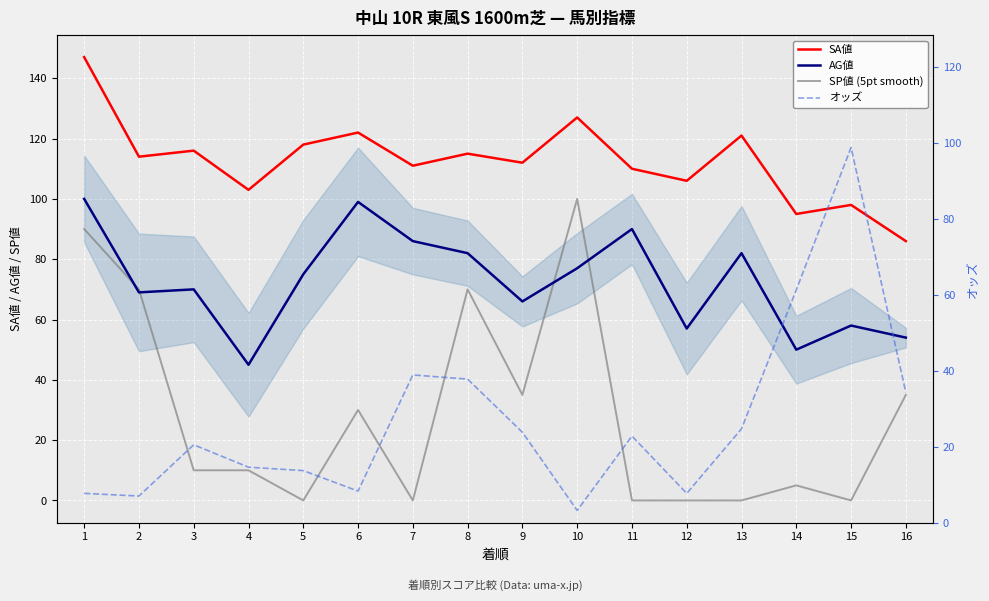

What value does the SP値 (5pt smooth) series have at 9?

35.0